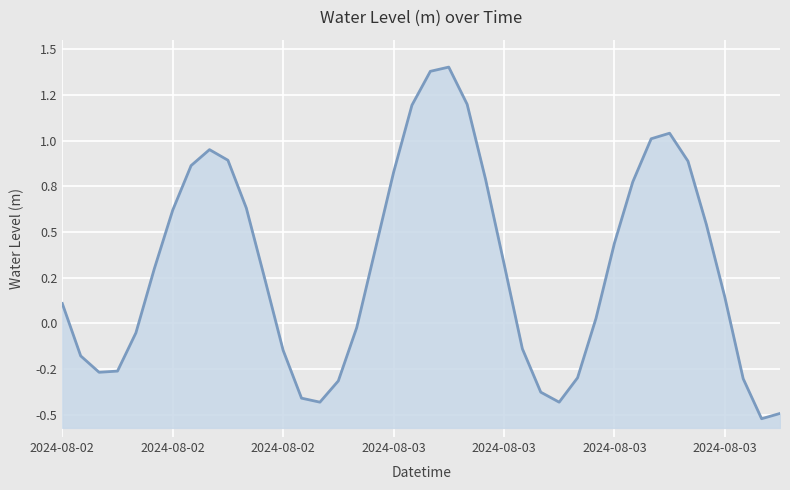

Which category has the highest value across all series?

21